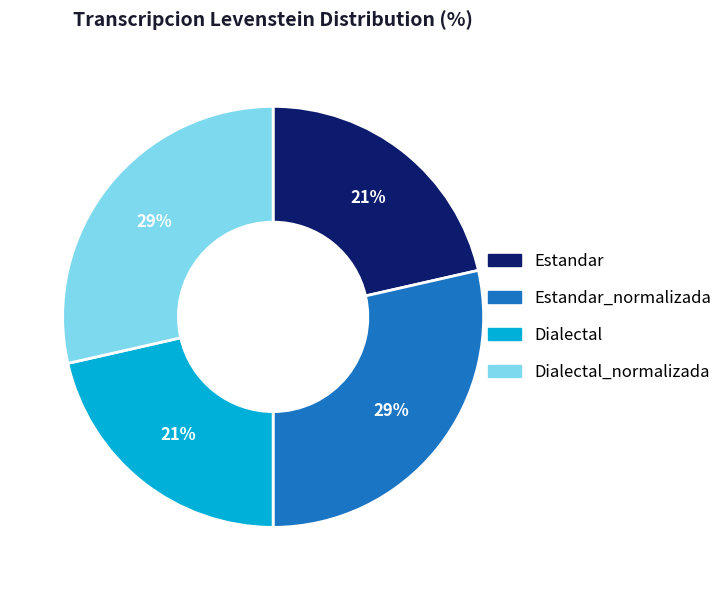

To the nearest percent, what portion does Dialectal_normalizada represent?

29%